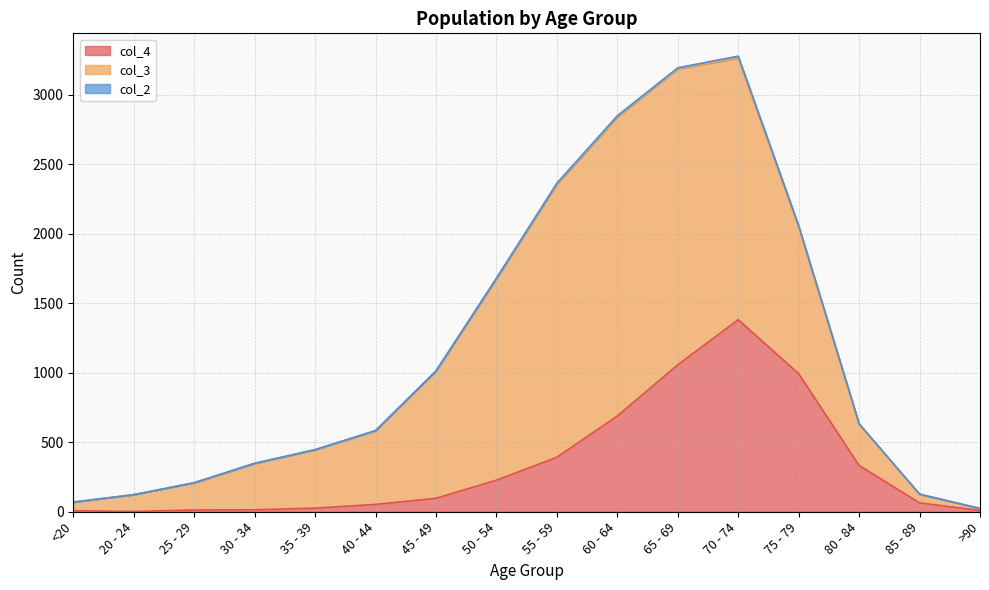

How many data points in col_3 are less than 530?

8